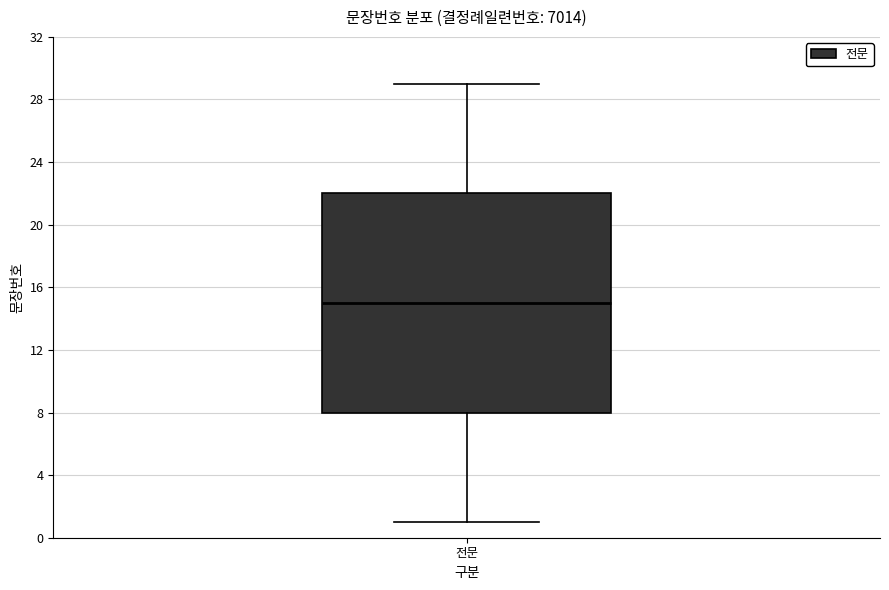

Transcribe this box plot: give where the median line is, the range the box spans, and where the two whiskers end, as read against the y-axis. The values are not printed on the chart, so give them approximately, as read against the axis.

median 15, box 8 to 22, whiskers 1 to 29